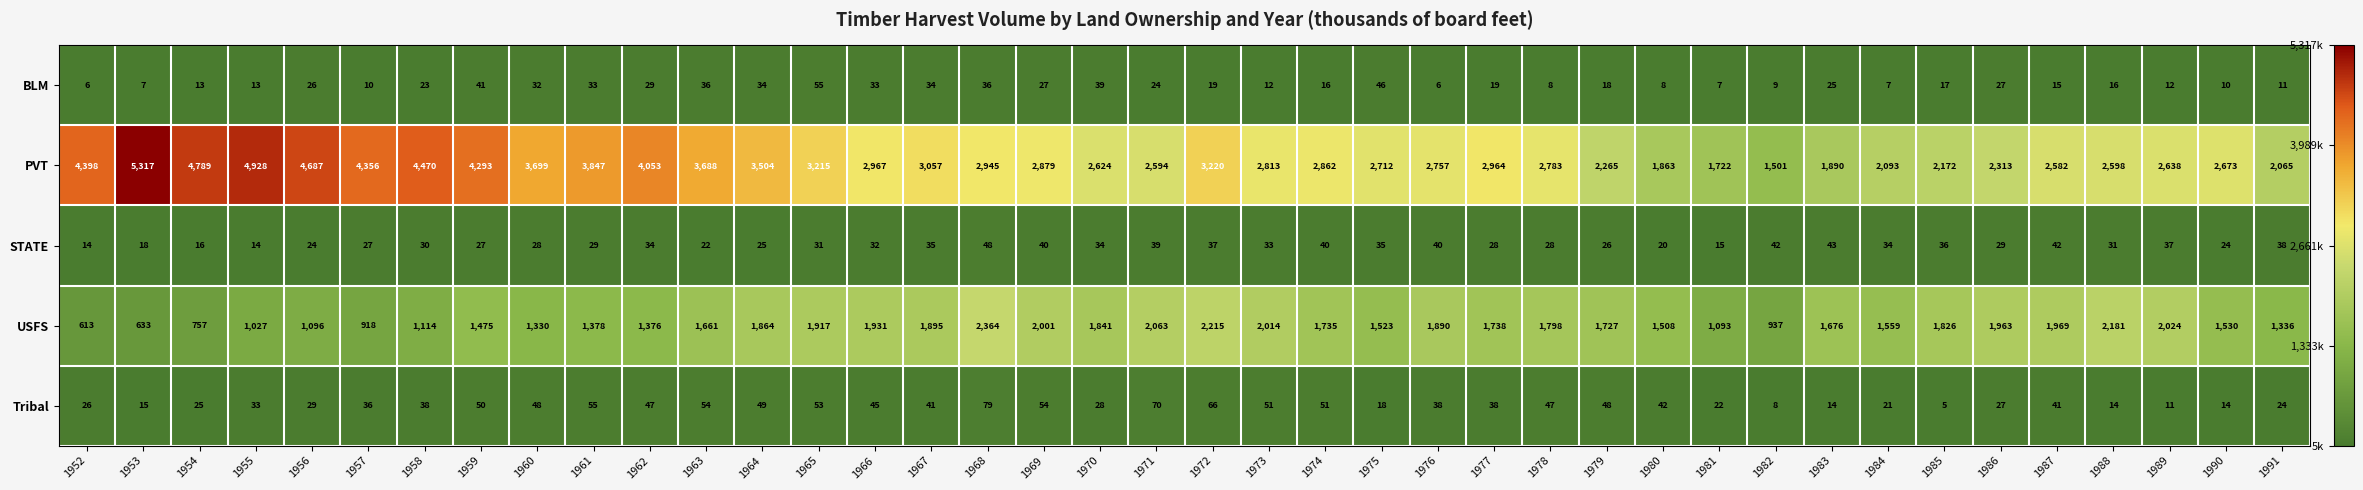

Which series has the widest spread of values?

PVT